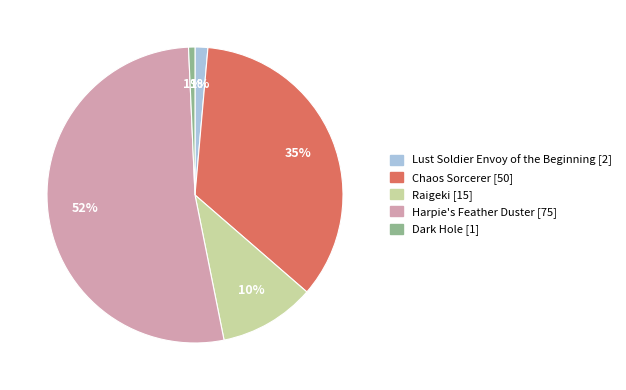

Count the number of slices in the pie.

5